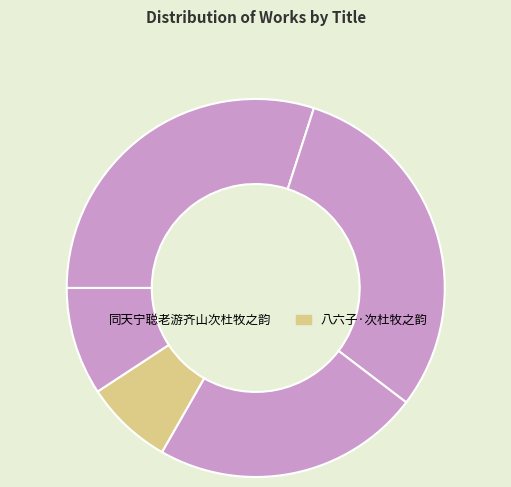

How many slices are in this pie chart?

5